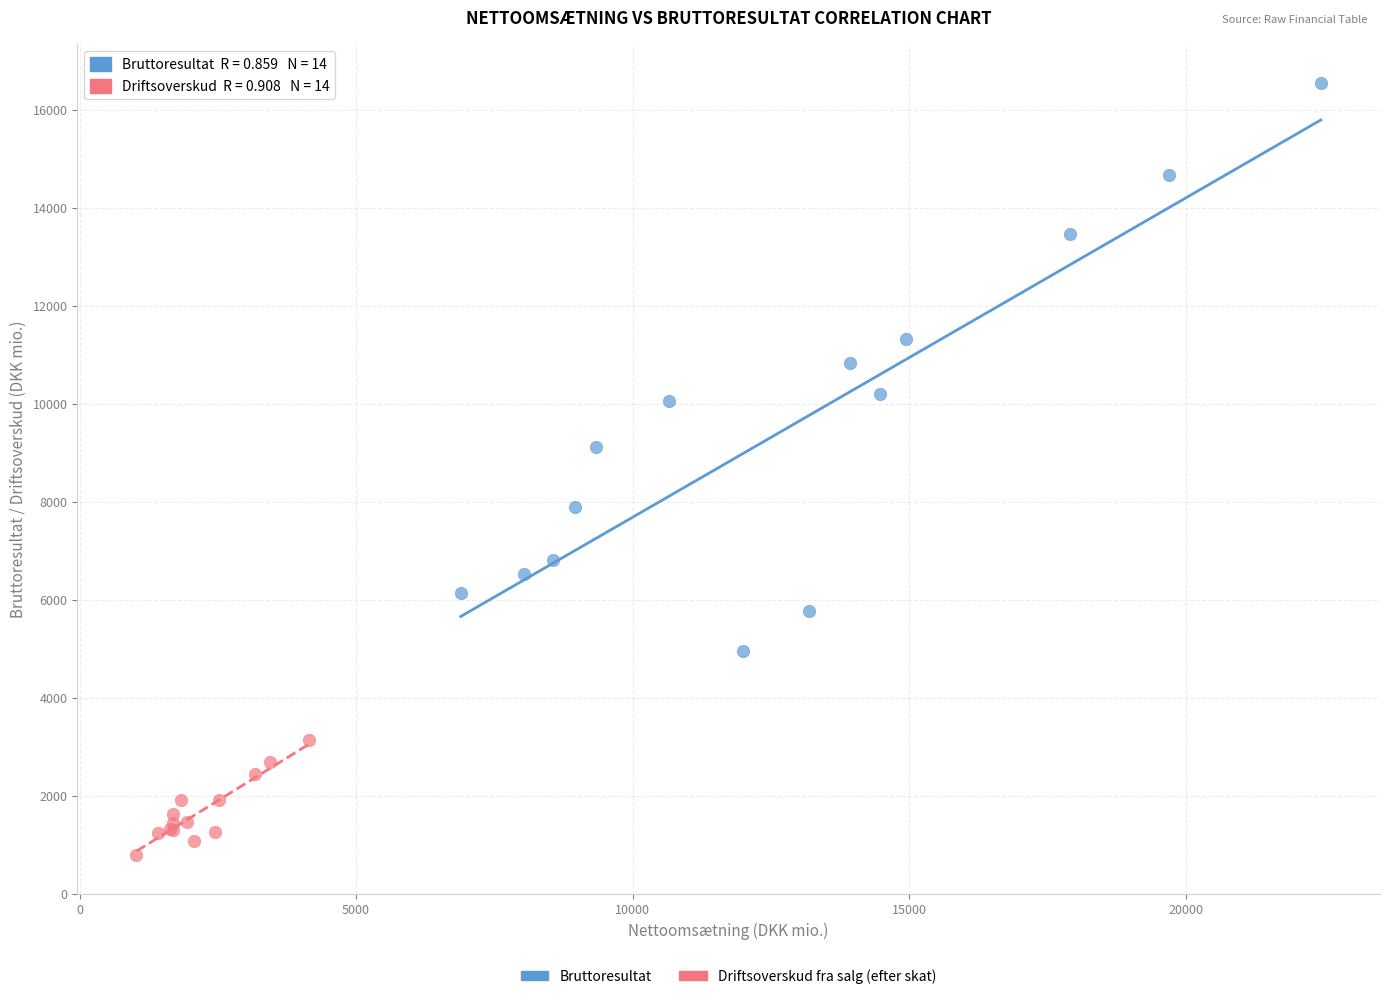

Which series has the largest Y range (max minus min)?

Bruttoresultat